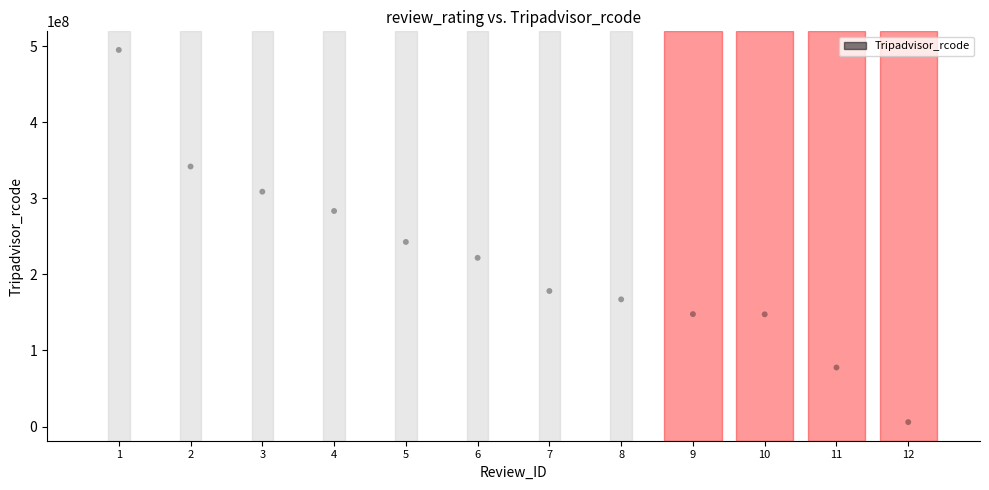

What Y value in the scatter plot is closest to 250342409?

242561726